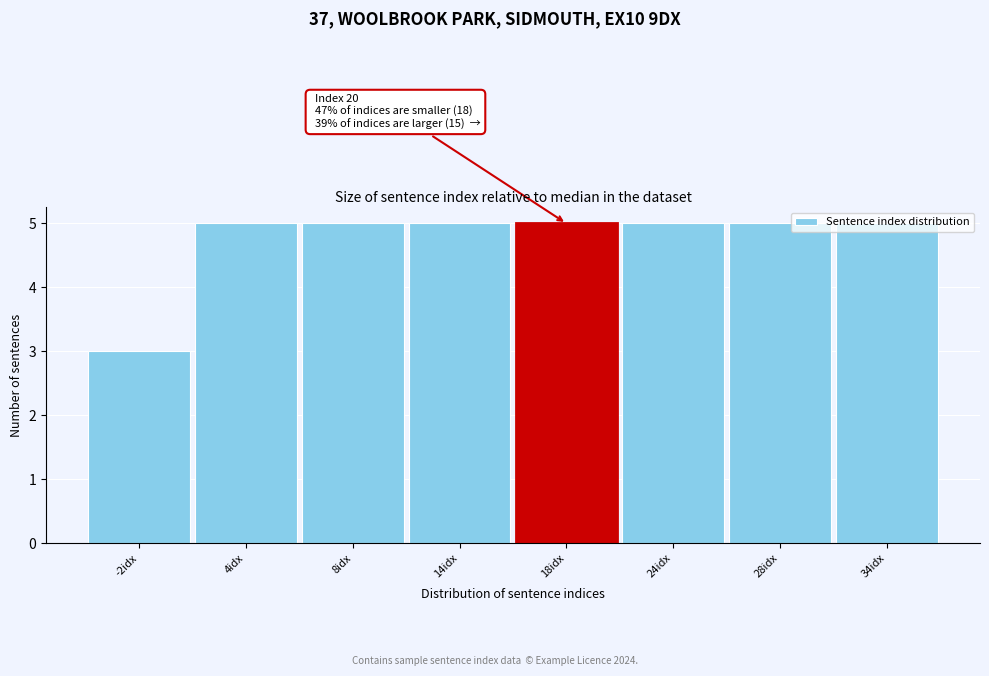

What is the average value?

5